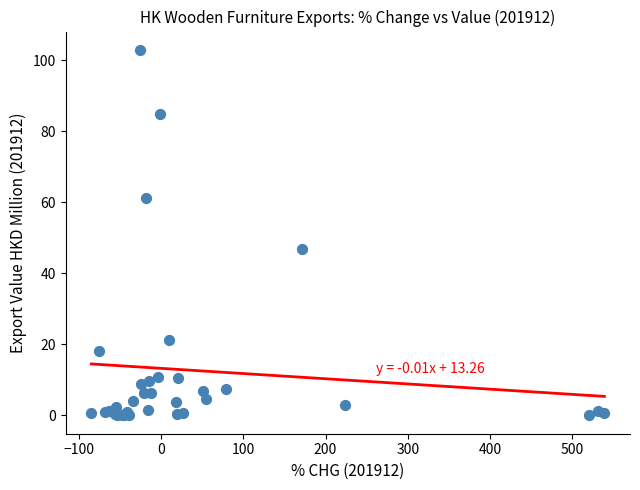

What Y value in the scatter plot is closest to 51?

47.0